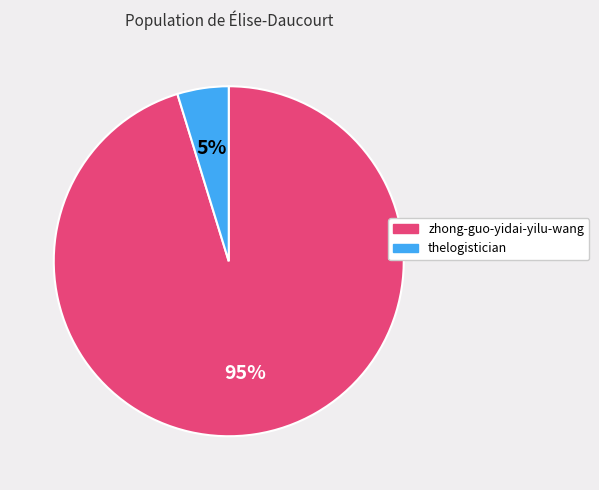

Which category has the smallest portion of the pie?

thelogistician